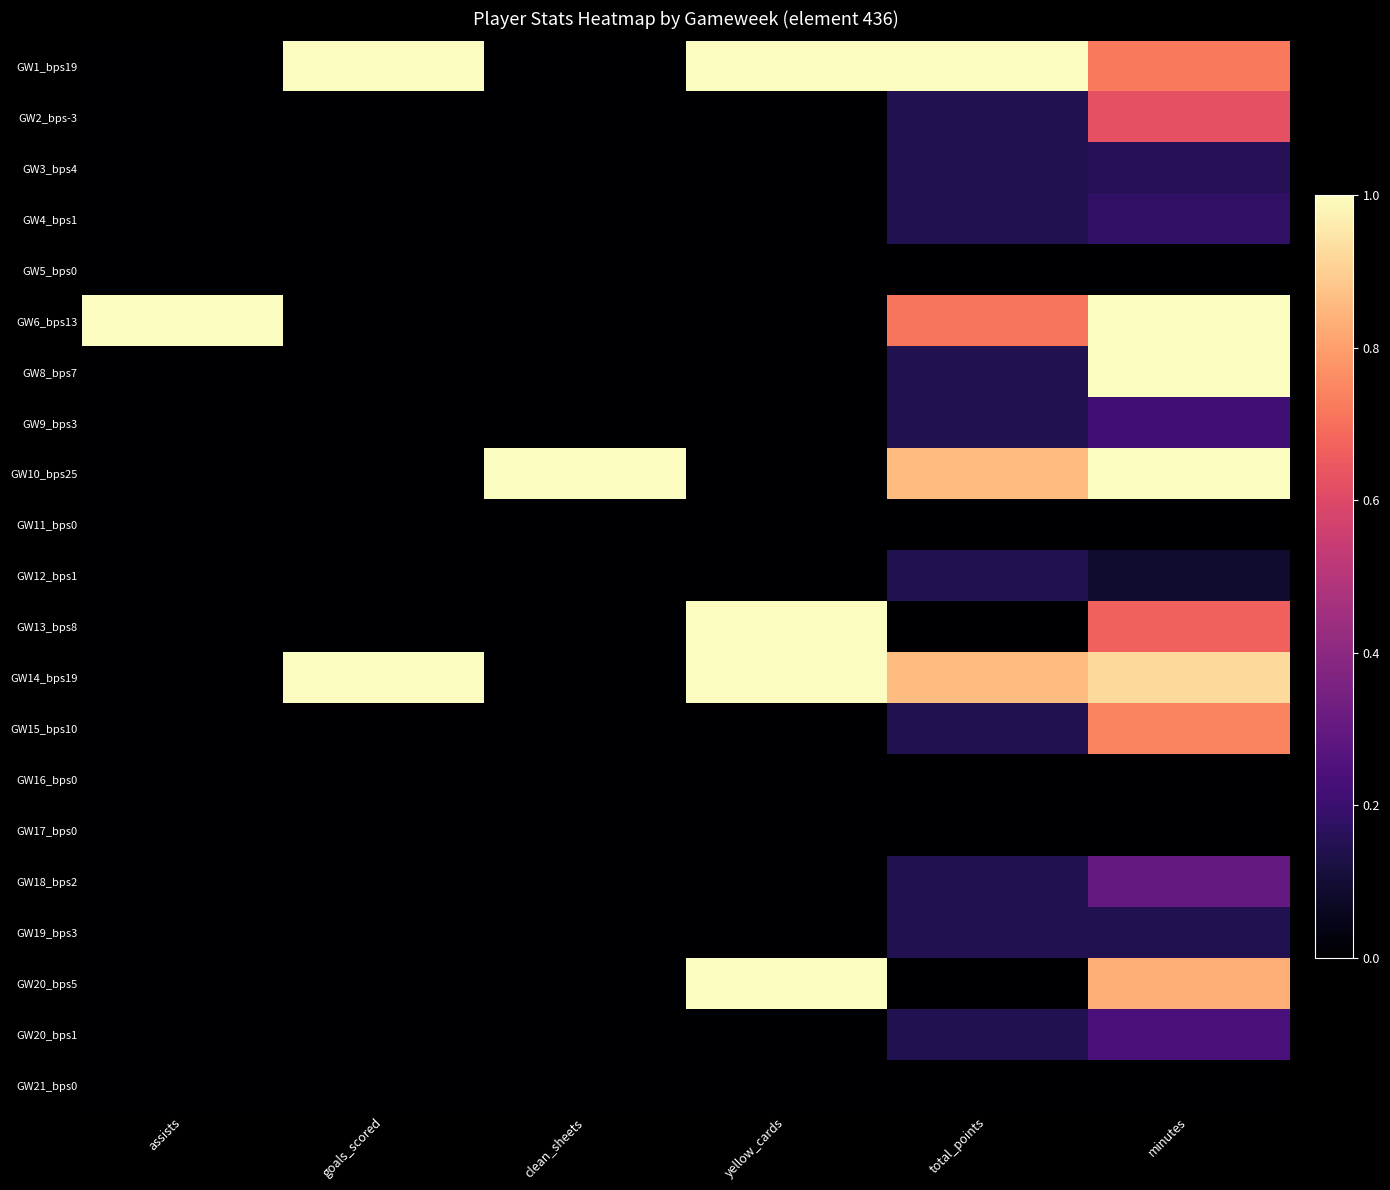

Which series has the largest range (max minus min)?

GW1_bps19